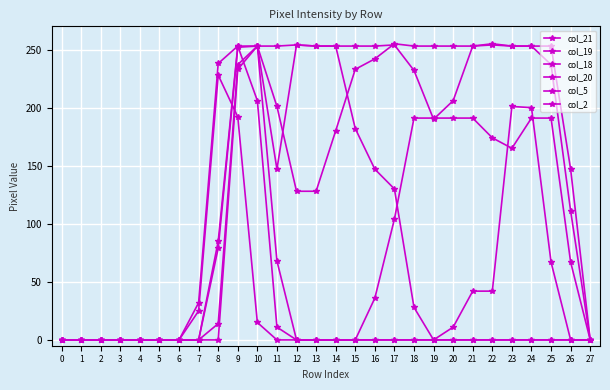

How many lines are shown in the chart?

6